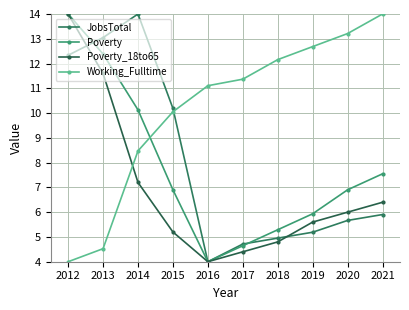

How many series are shown in this chart?

4